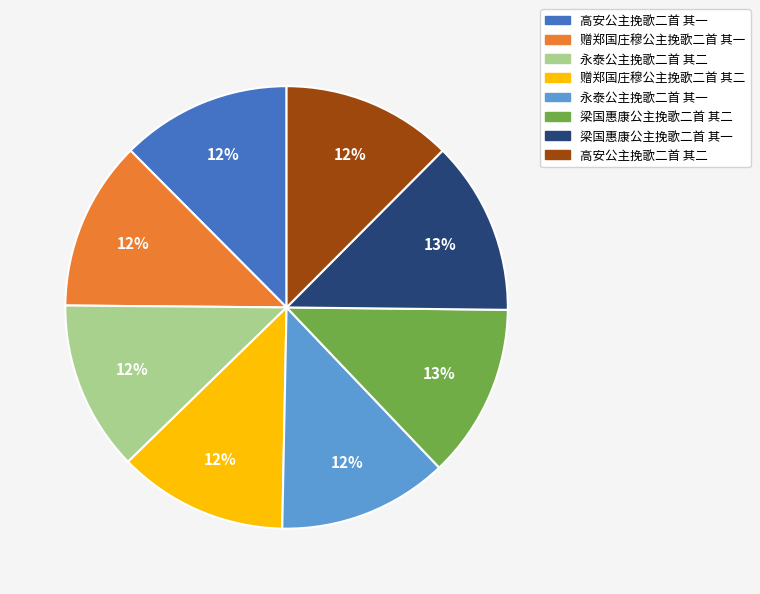

What is the ratio of the value at 永泰公主挽歌二首 其一 to the value at 永泰公主挽歌二首 其二?

1.0